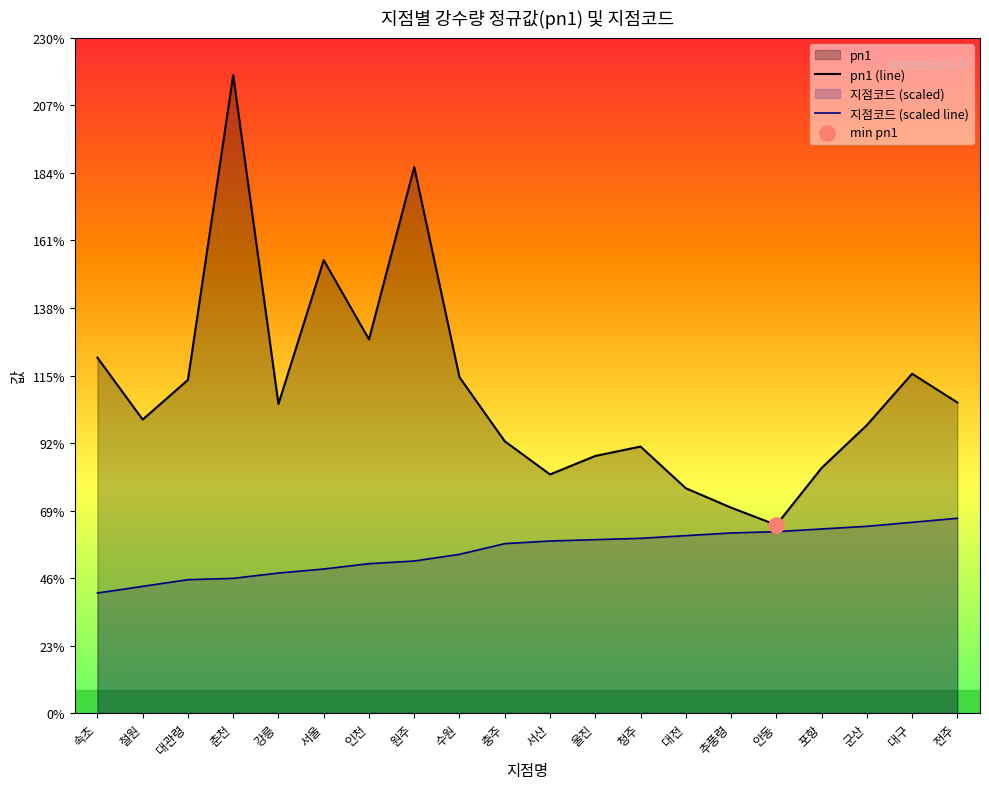

Which series has the largest total across all categories?

pn1 (line)